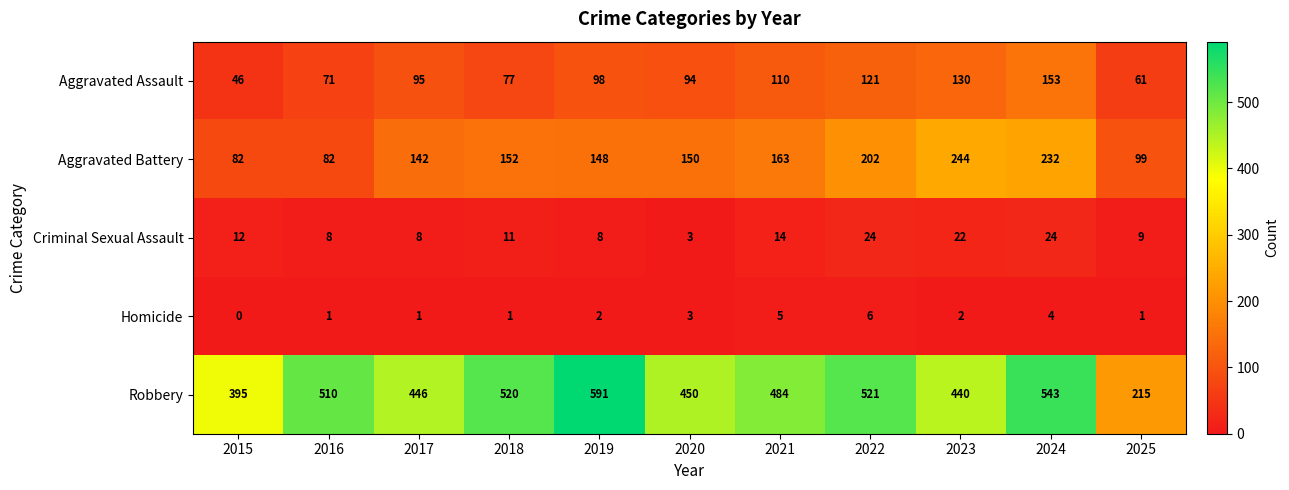

The Homicide series shows 4 at 2015. True or false?

False